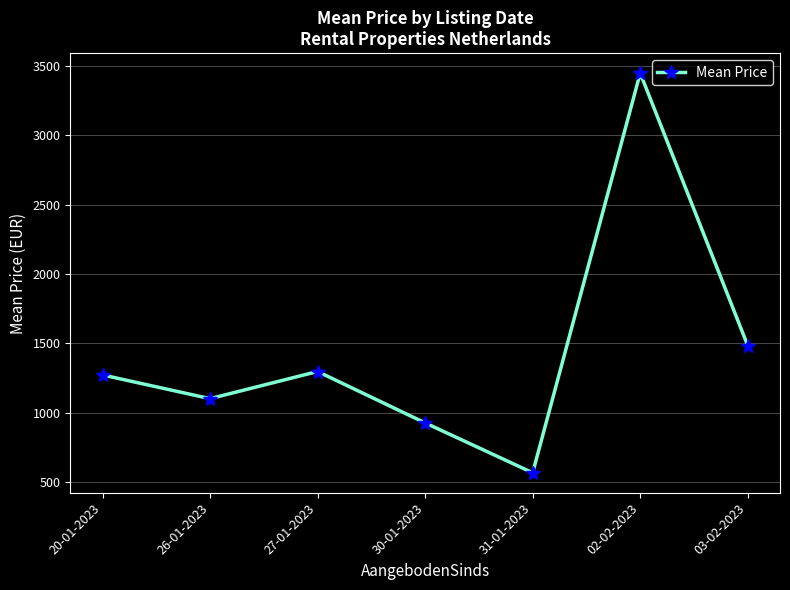

Reading right to left, extract all data points from this chart.

03-02-2023=1483	02-02-2023=3450	31-01-2023=565	30-01-2023=925	27-01-2023=1296	26-01-2023=1100	20-01-2023=1271